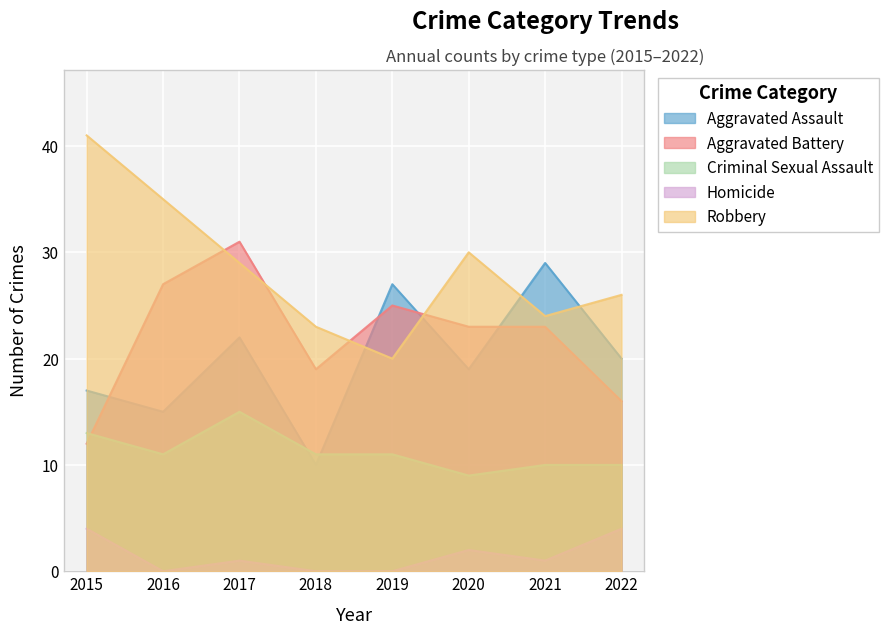

In Criminal Sexual Assault, how many points are lower than both neighbors (excluding endpoints)?

2